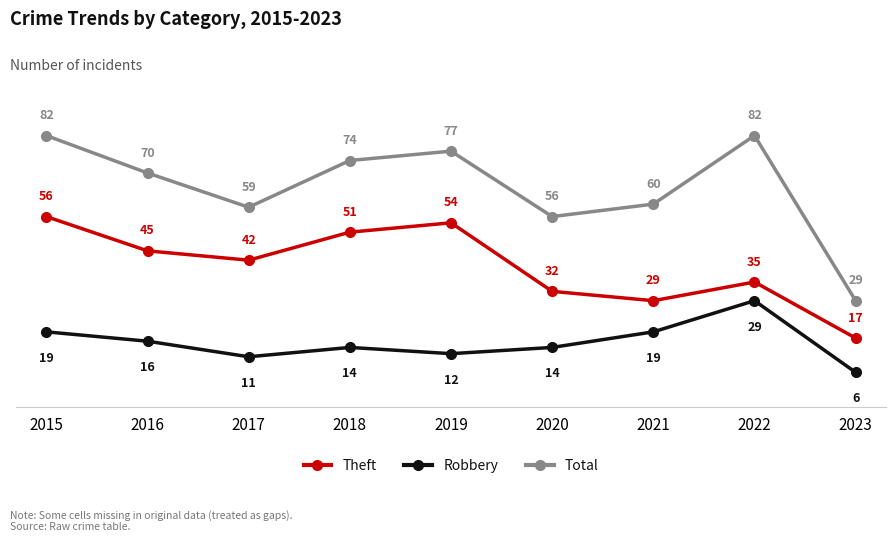

Reading left to right, transcribe all the data shown in this chart.

Theft: 56	45	42	51	54	32	29	35	17
Robbery: 19	16	11	14	12	14	19	29	6
Total: 82	70	59	74	77	56	60	82	29